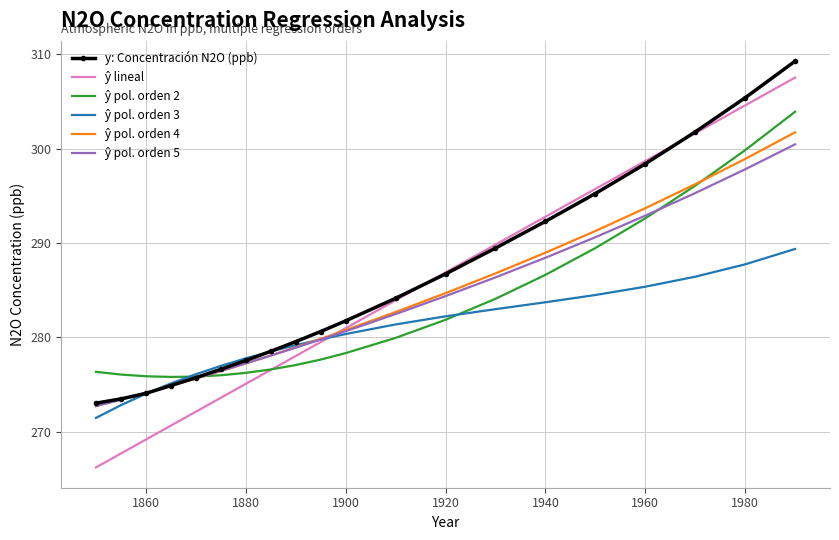

What is the highest value of the y: Concentración N2O (ppb) series?

309.3